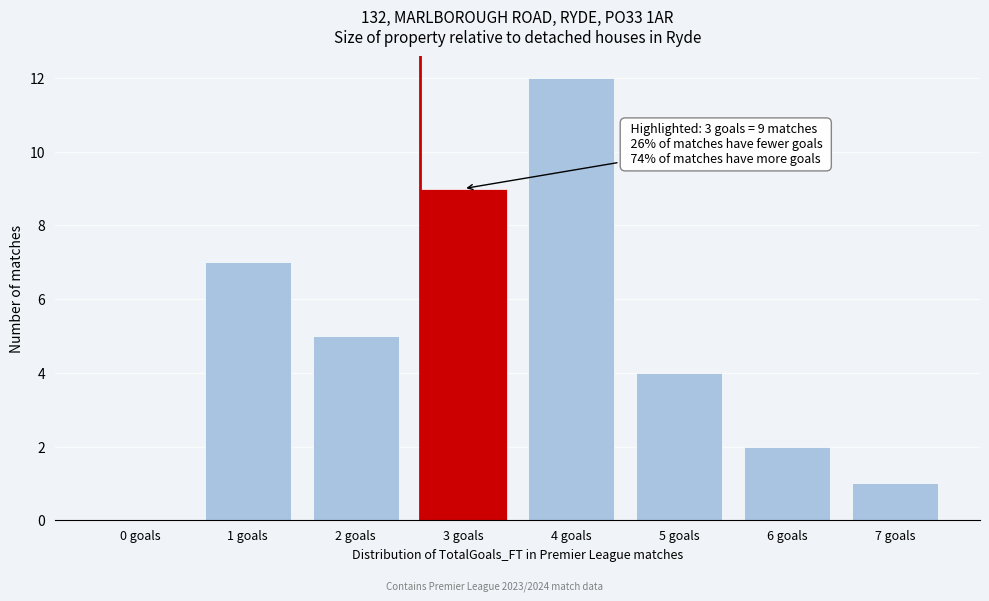

Reading left to right, list all the values displayed in this chart.

0 goals=0	1 goals=7	2 goals=5	3 goals=9	4 goals=12	5 goals=4	6 goals=2	7 goals=1